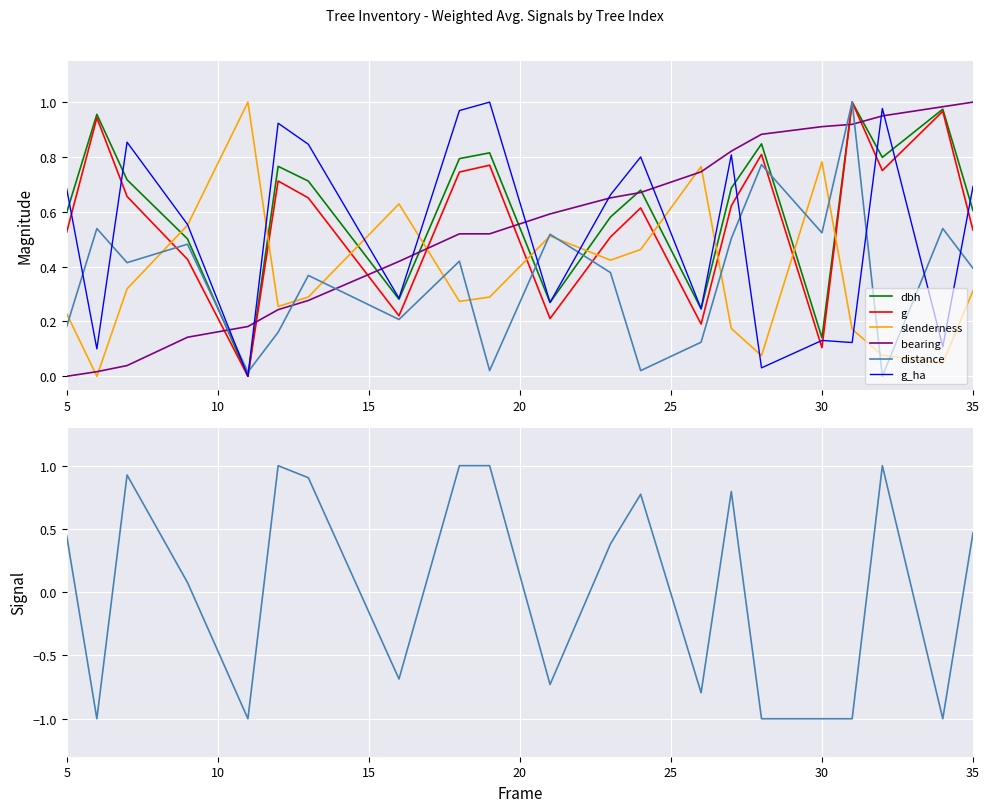

True or false: slenderness and dbh intersect in this chart.

True